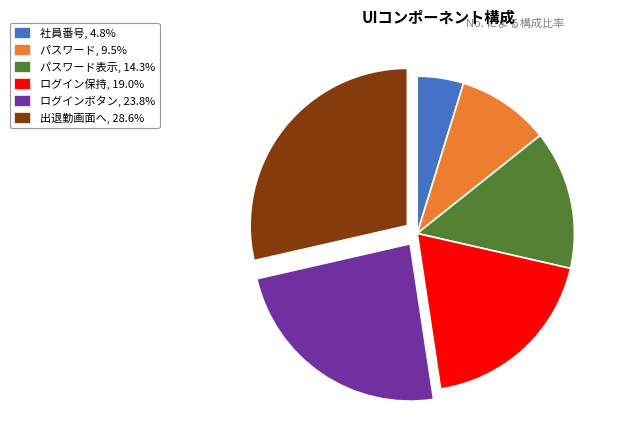

Is the sum of 出退勤画面へ, 28.6% and パスワード, 9.5% greater than half?

No